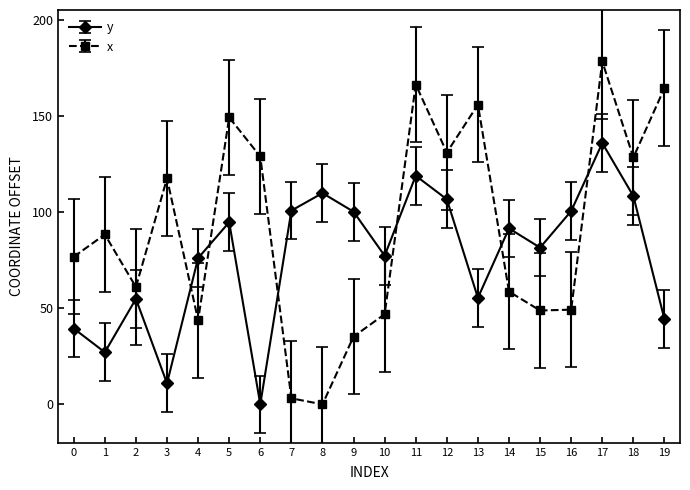

What is the spread (max minus min) of values at 16?

51.3